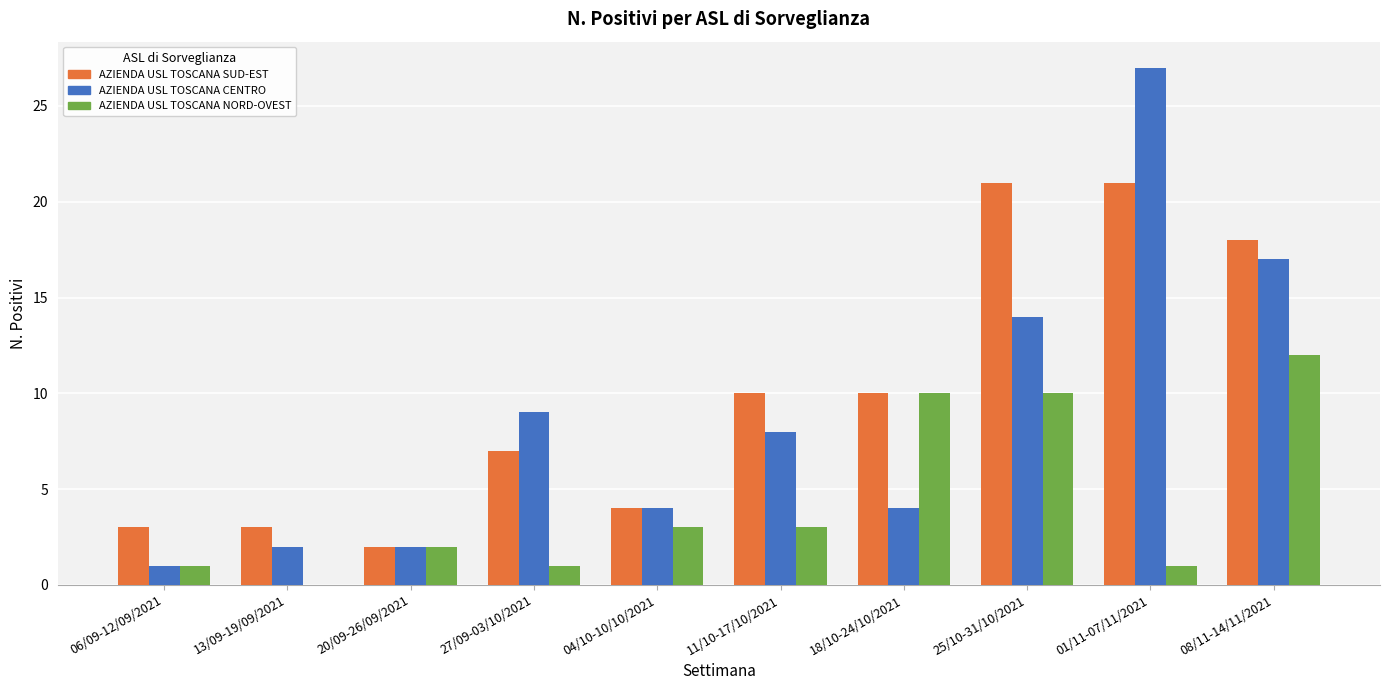

Which label corresponds to the largest value in the chart?

01/11-07/11/2021